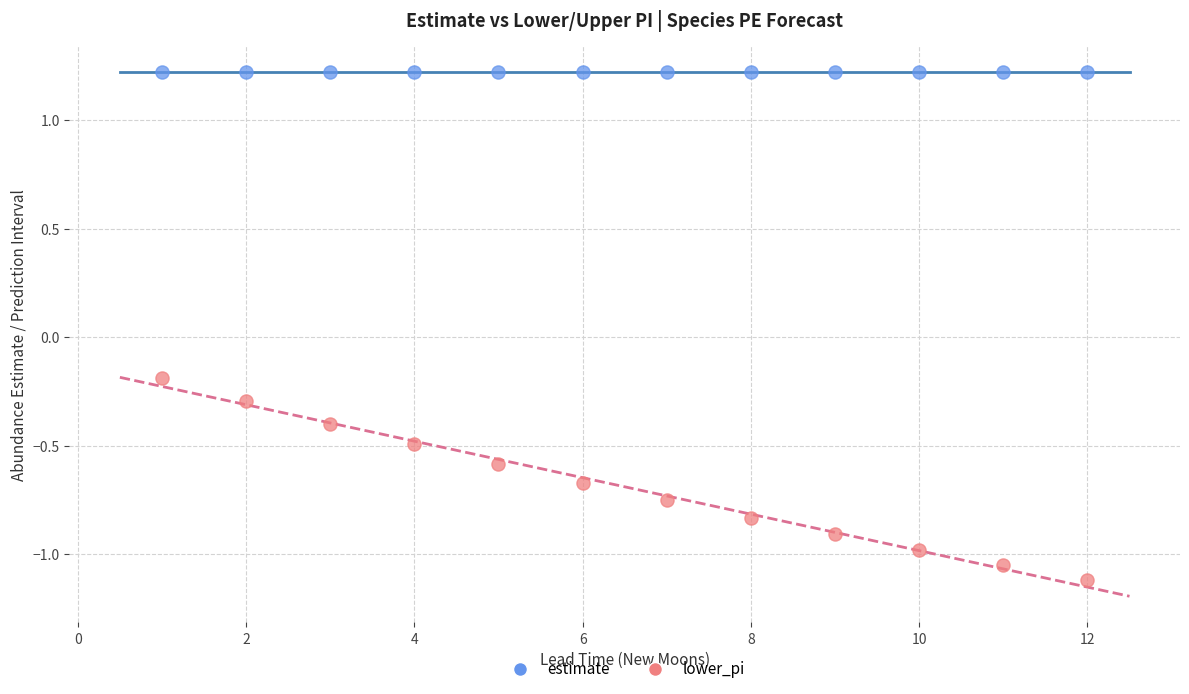

What are all the series names shown in the legend?

estimate, lower_pi